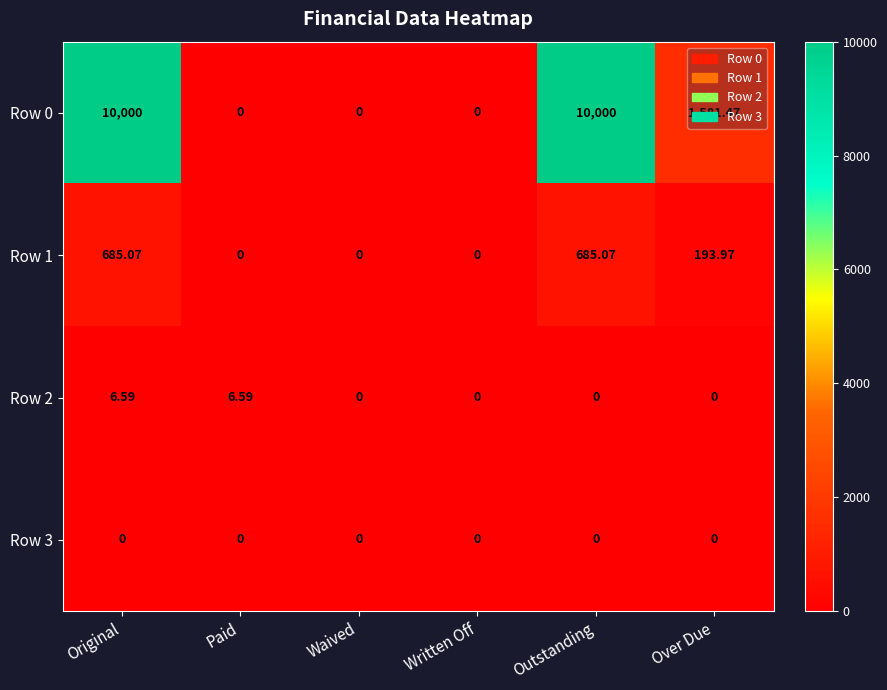

At which category is the sum across all series the highest?

Original